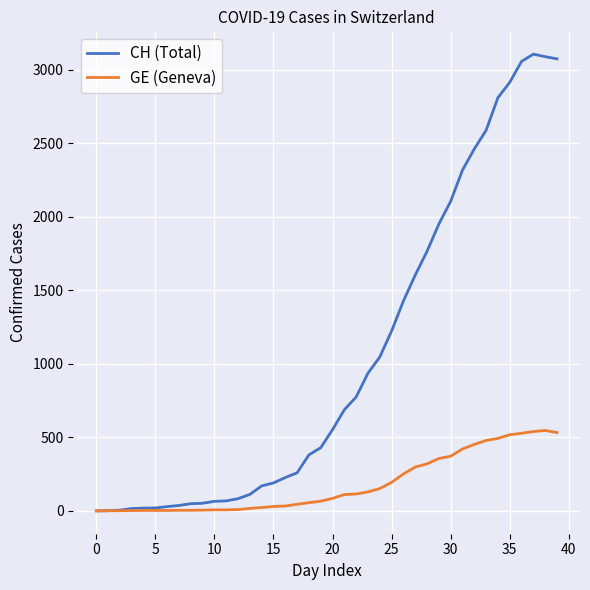

Which series has the largest range (max minus min)?

CH (Total)